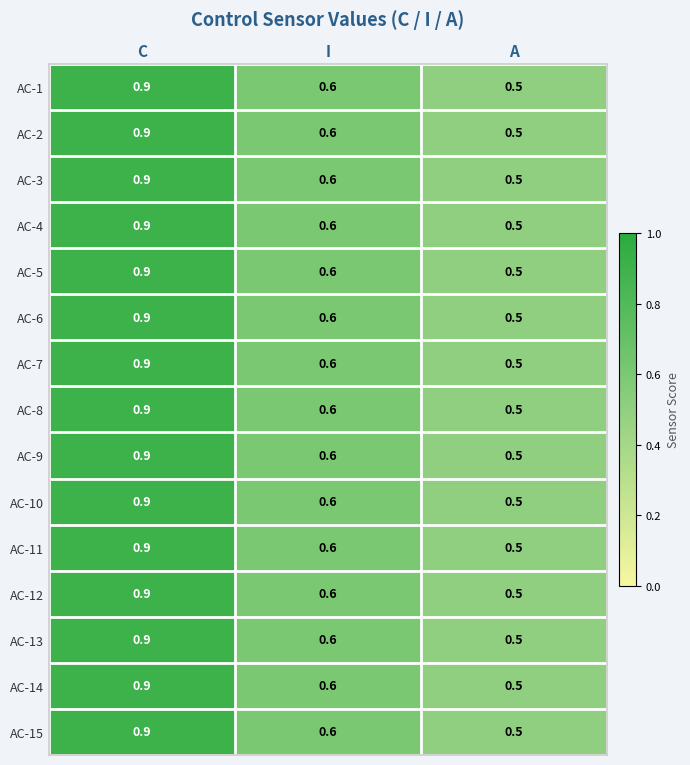

What is the total value across all series at I?

9.0